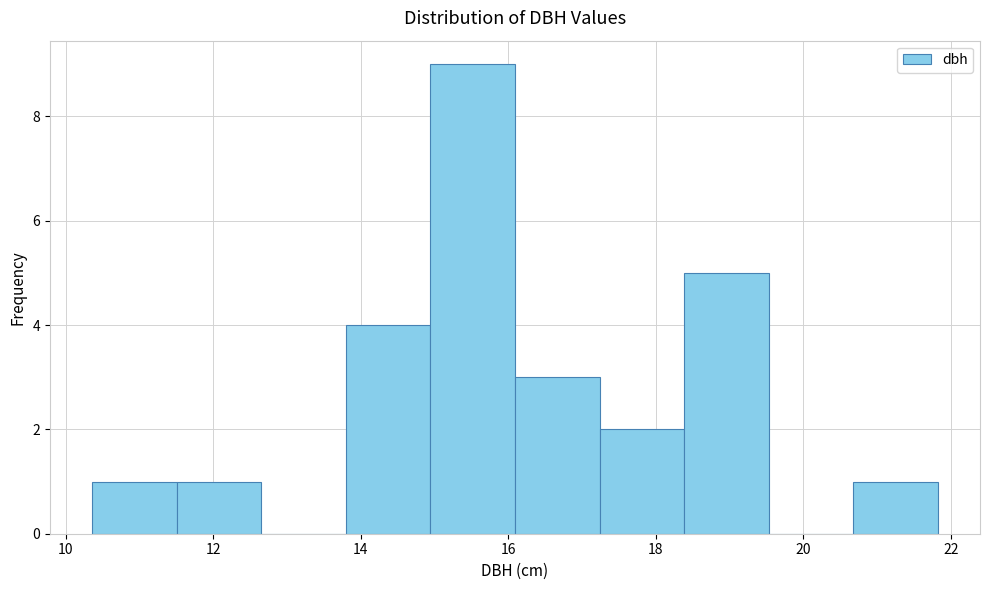

Reading left to right, list every bar in this chart as the range it spans on the x-axis followed by its height. Neither the bar edges nor the heights are printed on the chart, so give them approximately, as read against the axes.

10.4 to 11.6: 1
11.6 to 12.6: 1
12.6 to 13.8: 0
13.8 to 15.0: 4
15.0 to 16.0: 9
16.0 to 17.2: 3
17.2 to 18.4: 2
18.4 to 19.6: 5
19.6 to 20.6: 0
20.6 to 21.8: 1